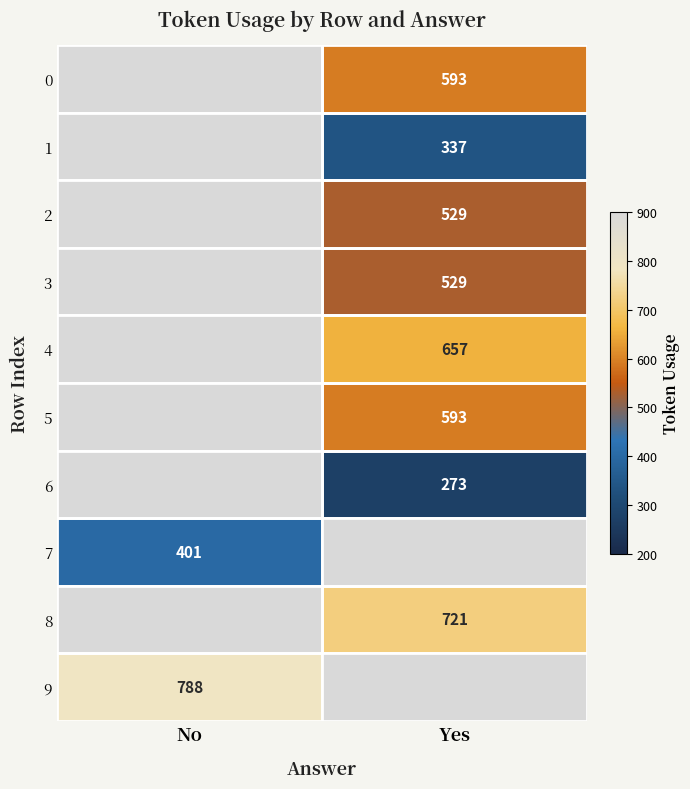

Is the value of 9 at No greater than the value of 6 at Yes?

Yes